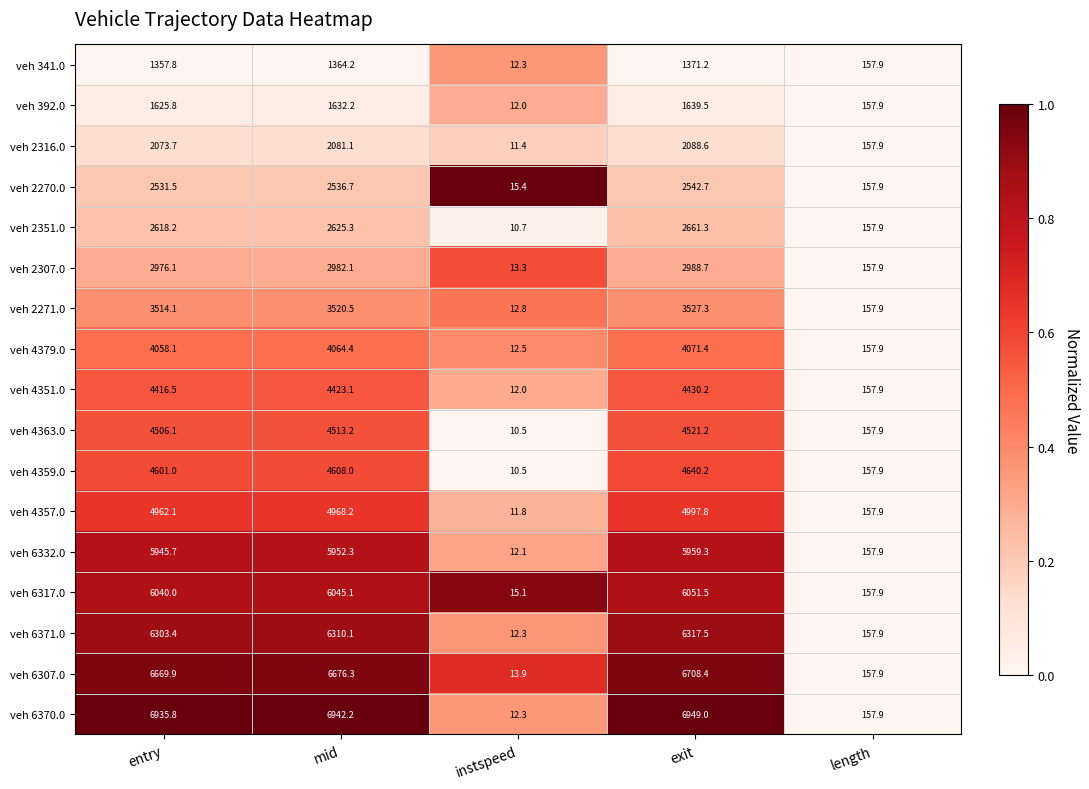

What is the difference between the maximum and minimum values in the veh 2271.0 series?

3514.5